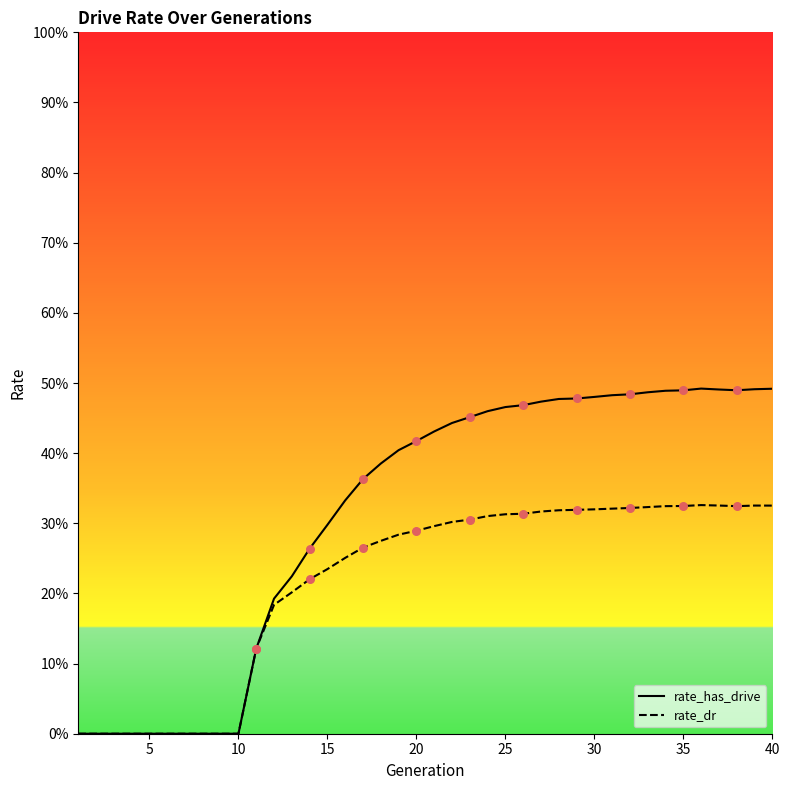

What are all the series names shown in the legend?

rate_has_drive, rate_dr